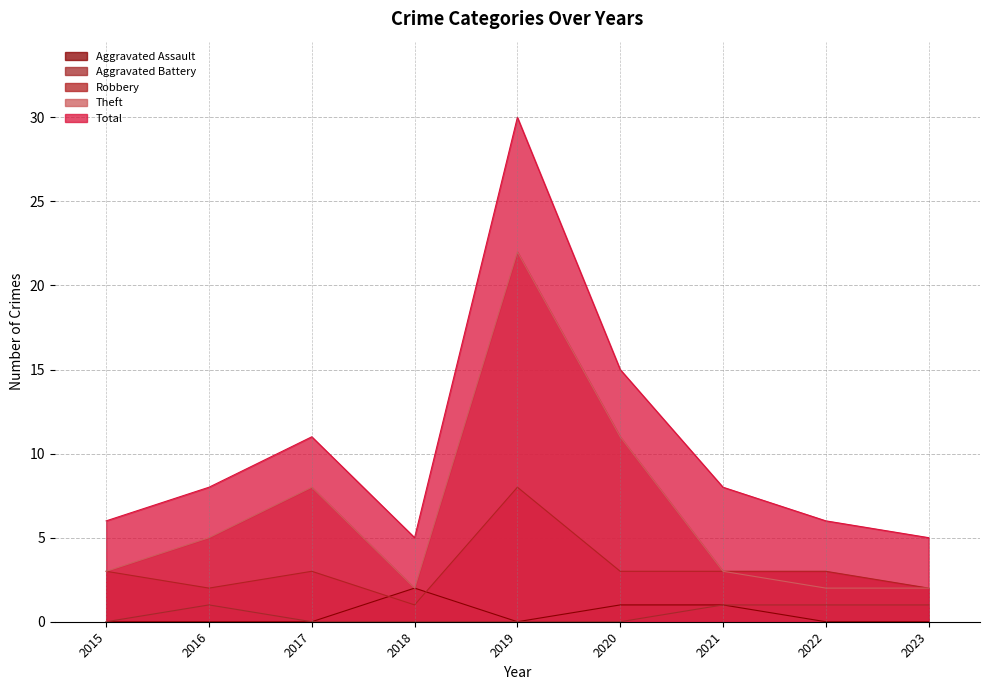

Reading left to right, what are all the values shown in this chart?

Aggravated Assault: 2015=0	2016=0	2017=0	2018=2	2019=0	2020=1	2021=1	2022=0	2023=0
Aggravated Battery: 2015=0	2016=1	2017=0	2018=0	2019=0	2020=0	2021=1	2022=1	2023=1
Robbery: 2015=3	2016=2	2017=3	2018=1	2019=8	2020=3	2021=3	2022=3	2023=2
Theft: 2015=3	2016=5	2017=8	2018=2	2019=22	2020=11	2021=3	2022=2	2023=2
Total: 2015=6	2016=8	2017=11	2018=5	2019=30	2020=15	2021=8	2022=6	2023=5